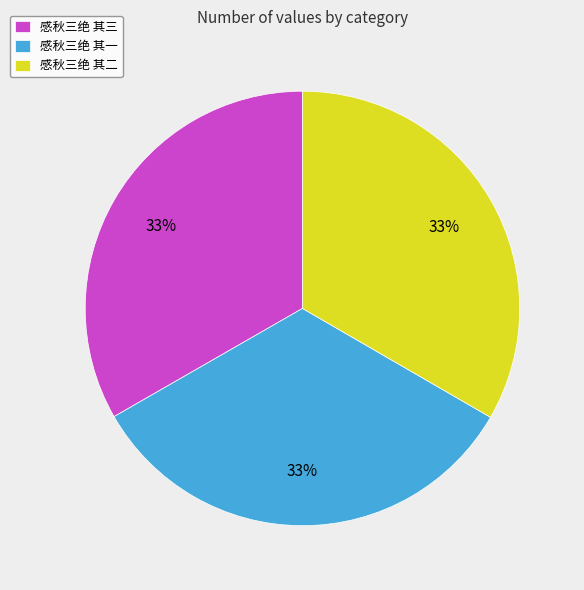

To the nearest percent, what is the average slice percentage?

33%